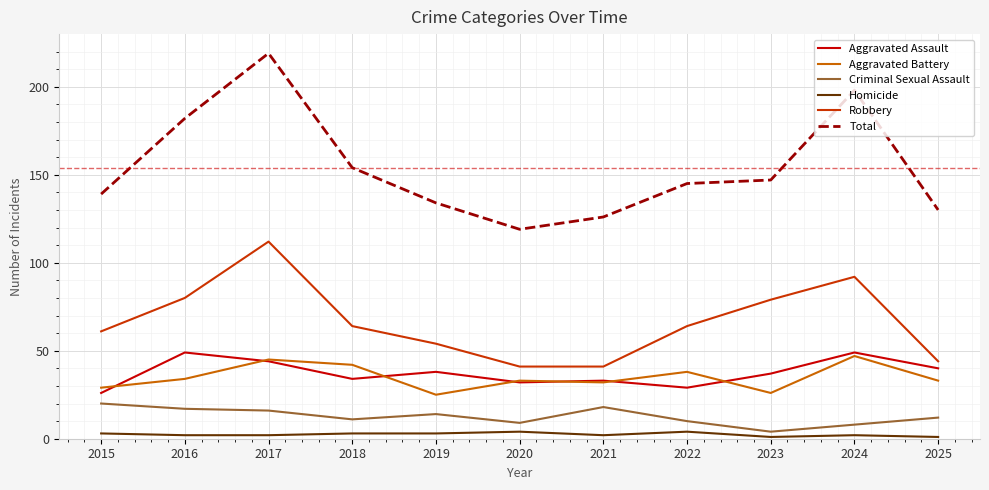

How many values in the Robbery series are below 64?

5